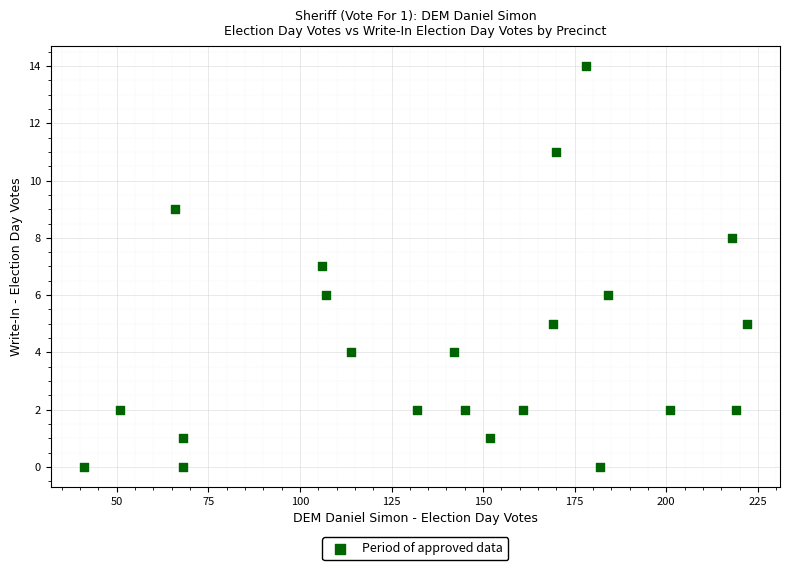

What is the range of X values (max minus min)?

181